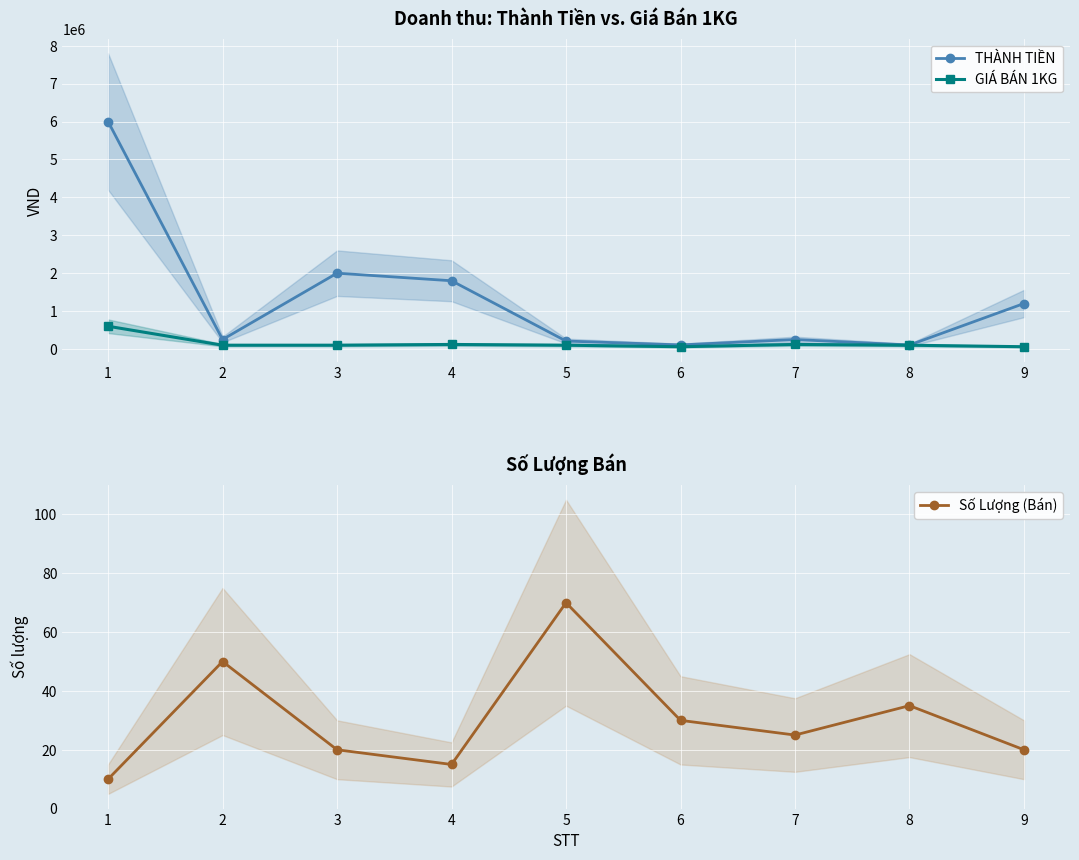

At how many categories does at least one series exceed 3492581?

1